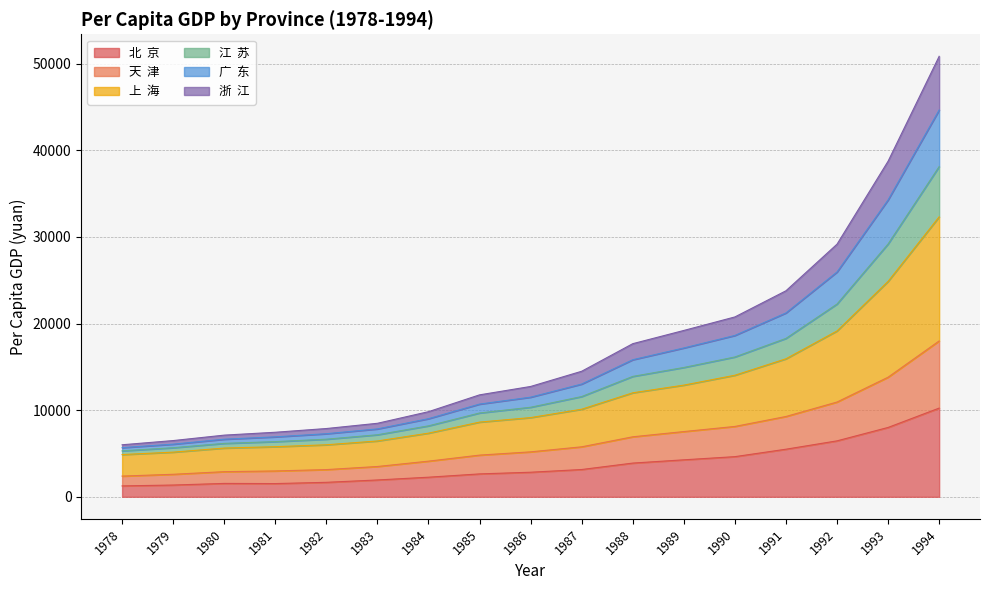

Between 1981 and 1983, which series saw the biggest shift?

上  海